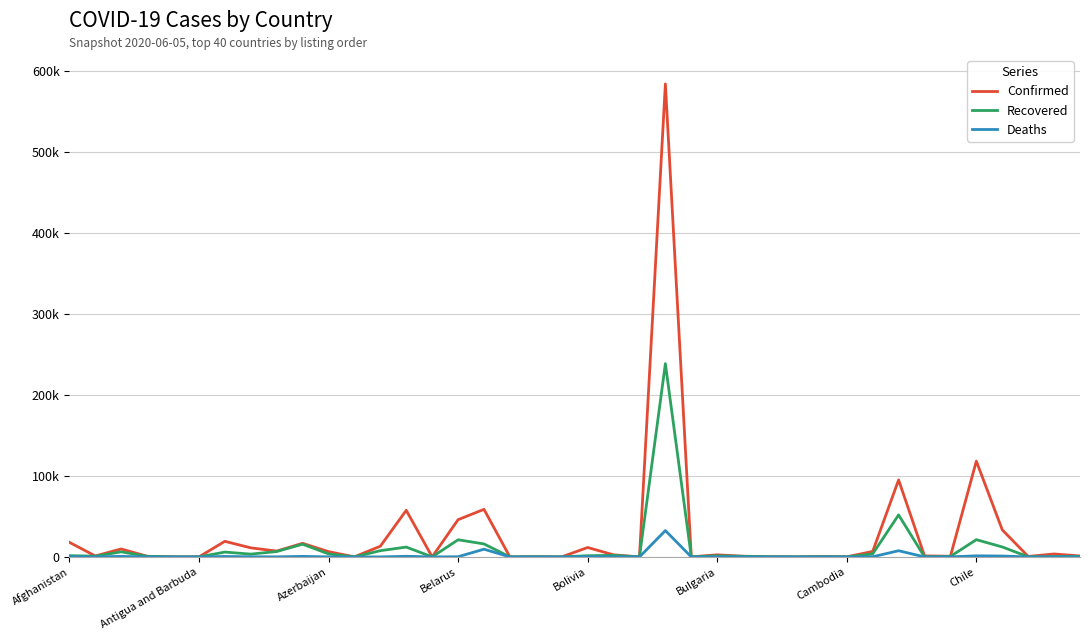

At which category is the sum across all series the highest?

23